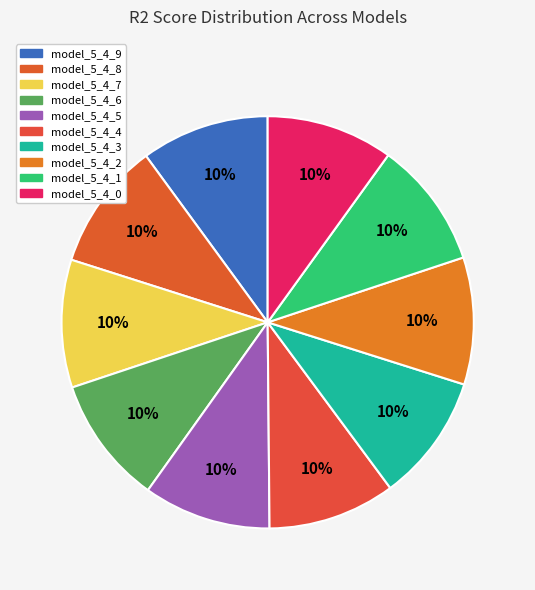

Rank the categories by value from lowest to highest.

model_5_4_0, model_5_4_1, model_5_4_2, model_5_4_3, model_5_4_4, model_5_4_5, model_5_4_6, model_5_4_7, model_5_4_8, model_5_4_9